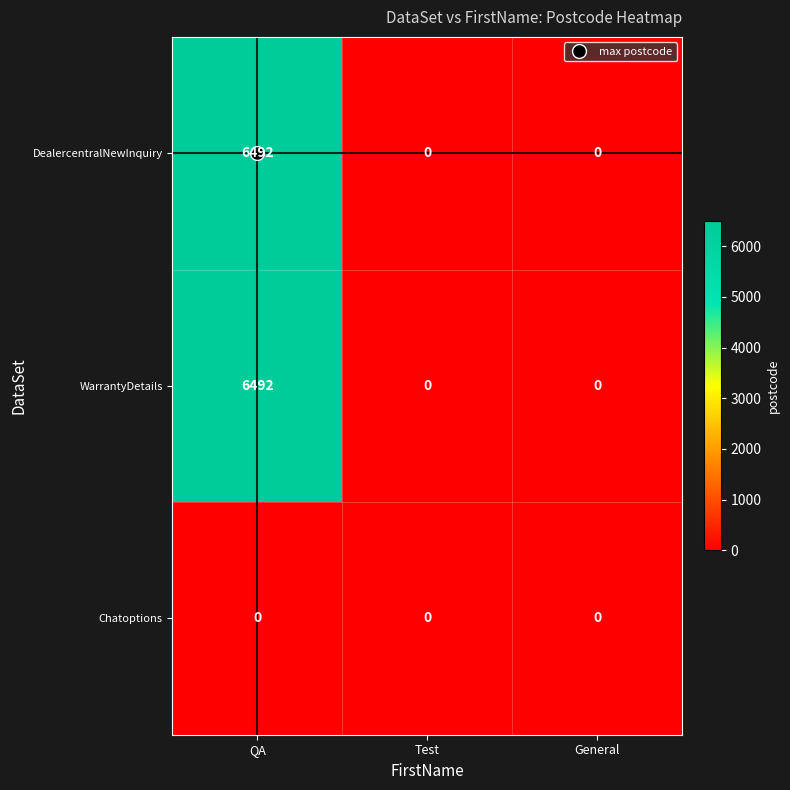

Is the value of Chatoptions at Test greater than the value of WarrantyDetails at QA?

No